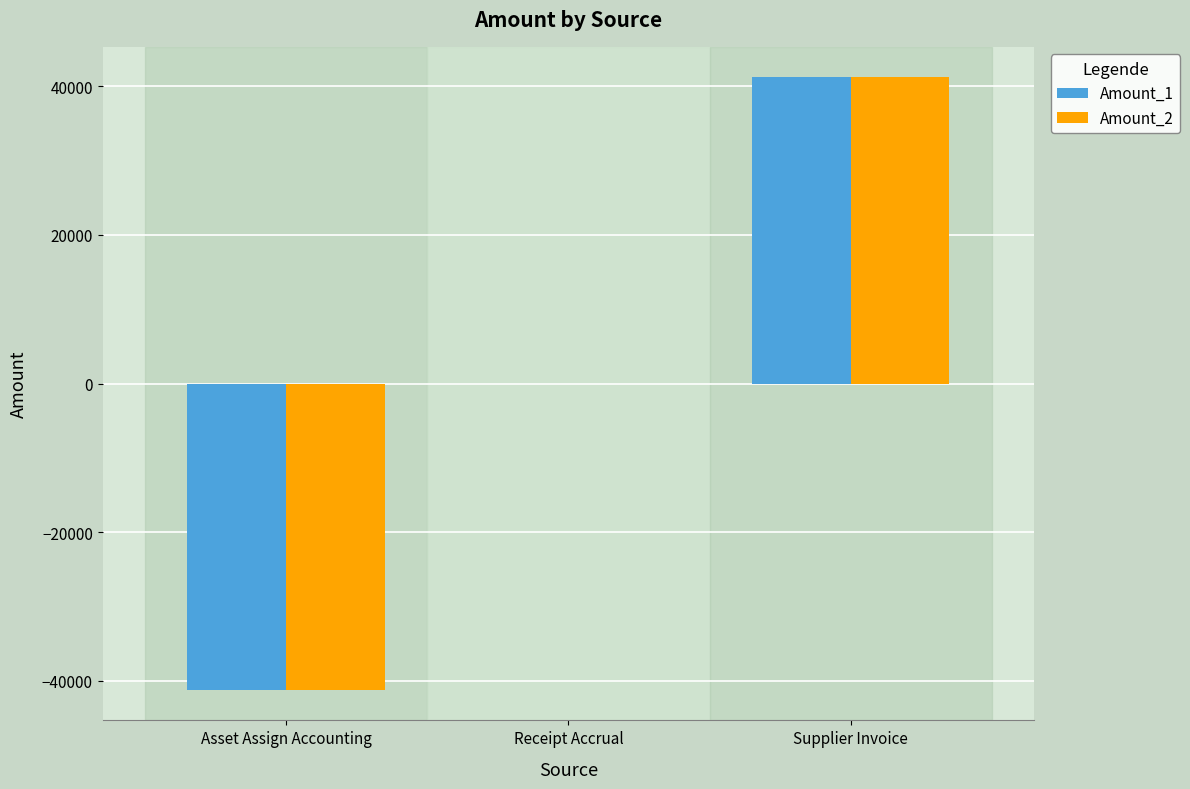

Which category has the highest value across all series?

Supplier Invoice